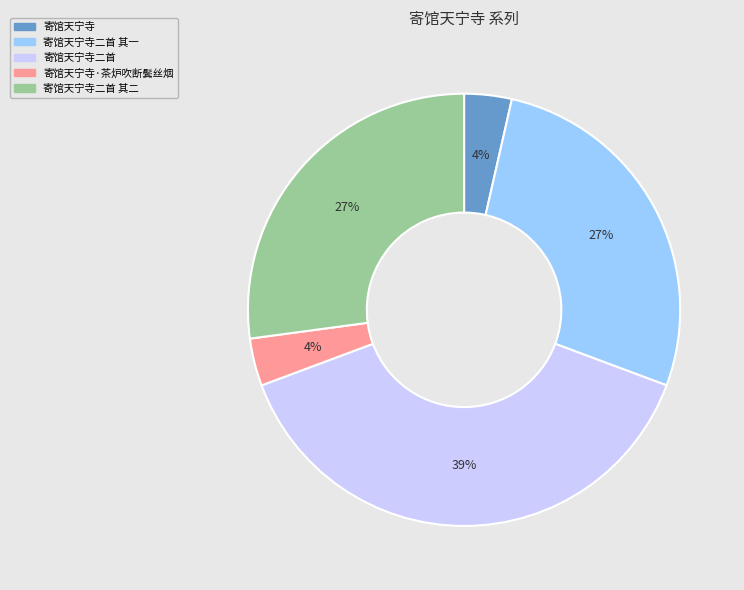

To the nearest percent, what is the average slice percentage?

20%